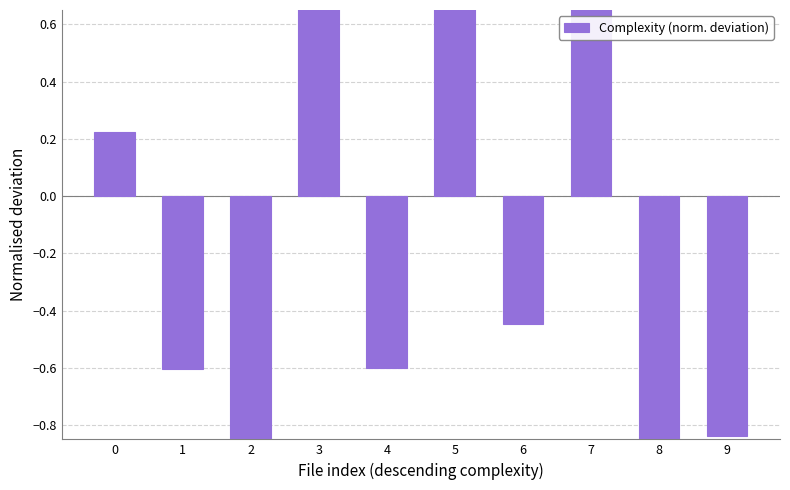

What is the change in value from 3 to 6?

-1.9